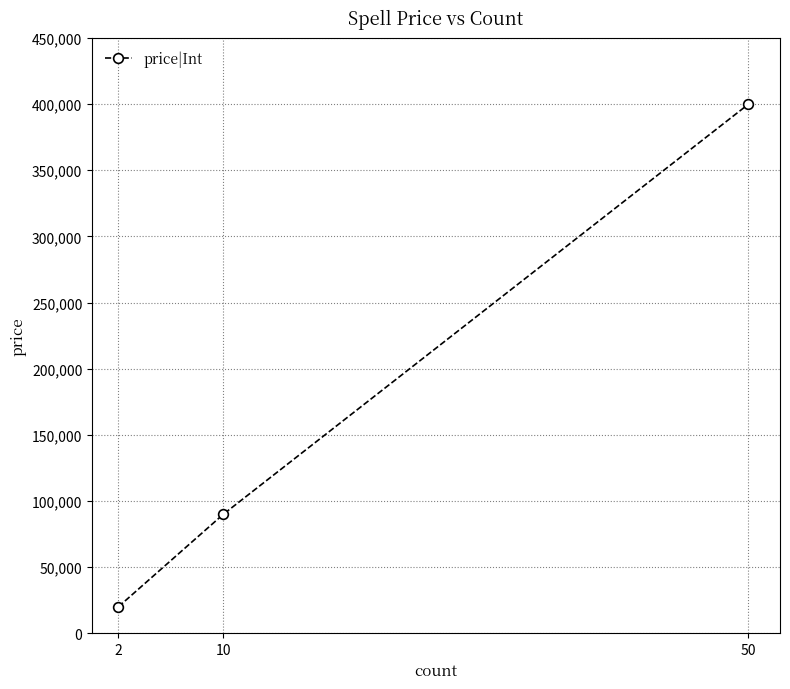

What is the greatest value displayed?

400000